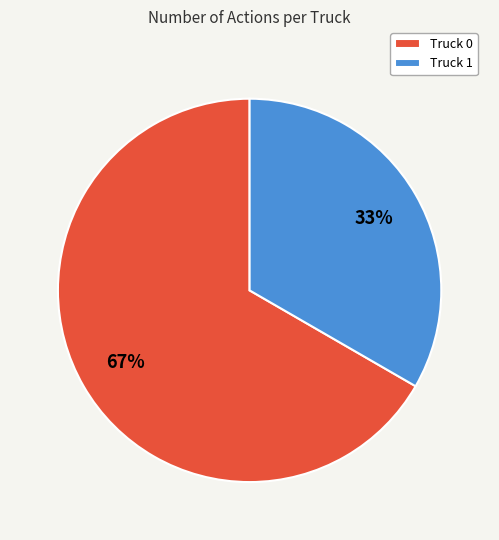

Which category has the biggest portion of the pie?

Truck 0